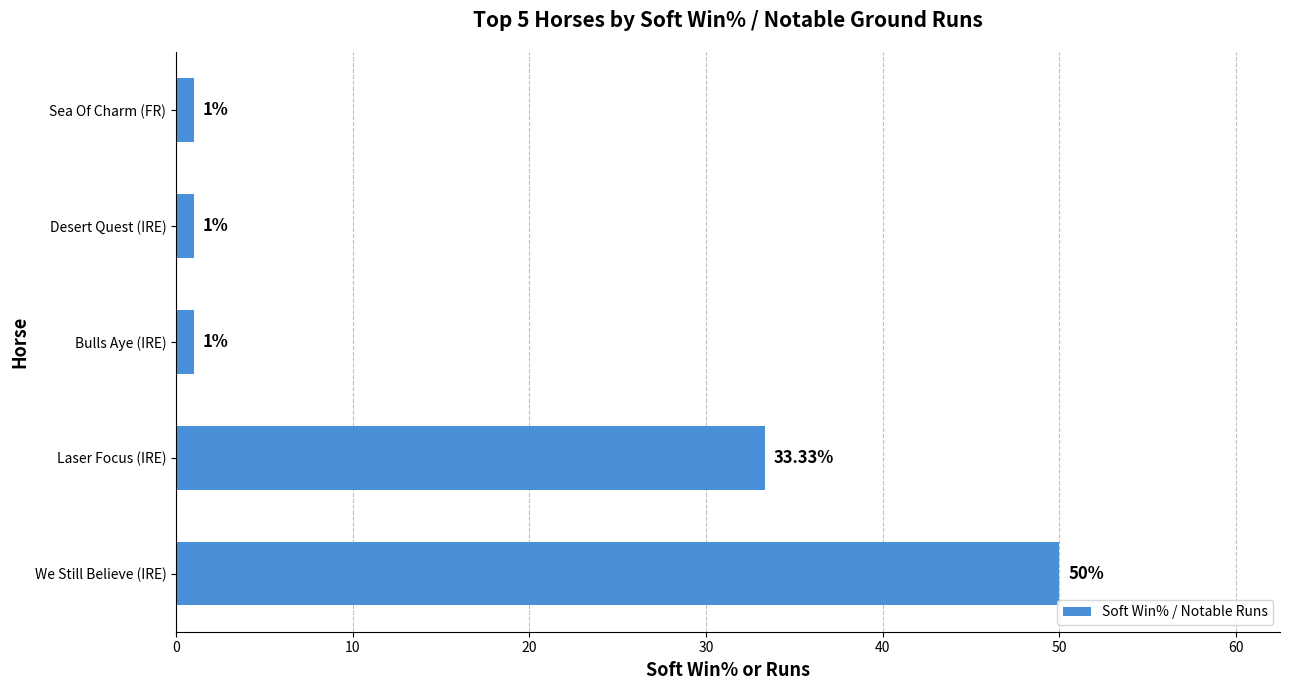

What is the sum of the values at Bulls Aye (IRE) and Sea Of Charm (FR)?

2.0